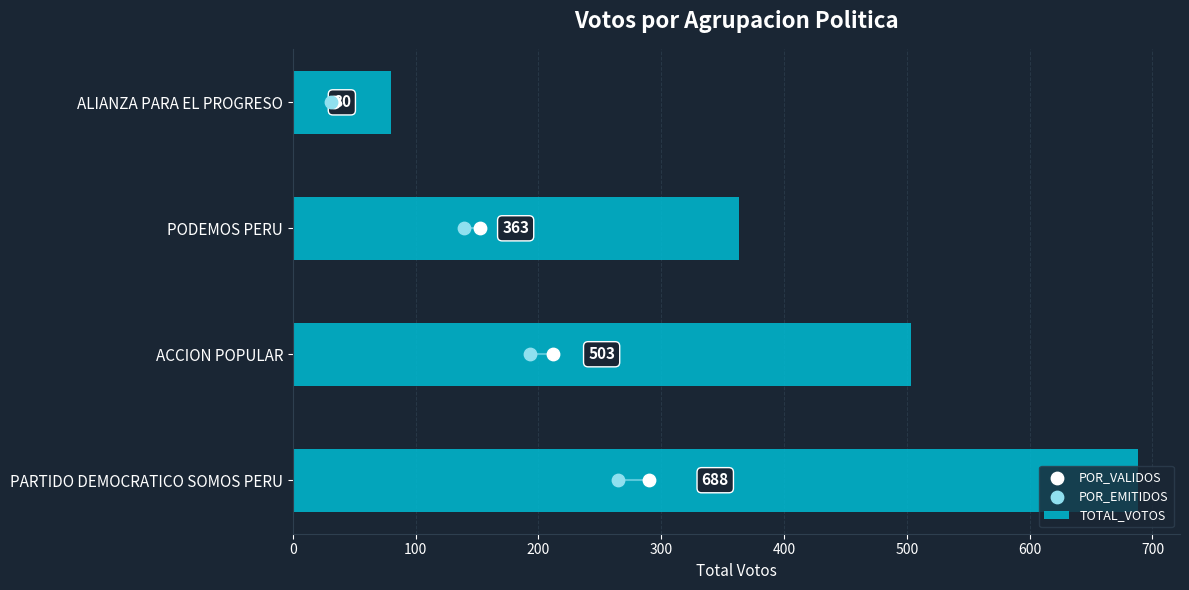

Count the TOTAL_VOTOS values in the range 363 to 688.

3